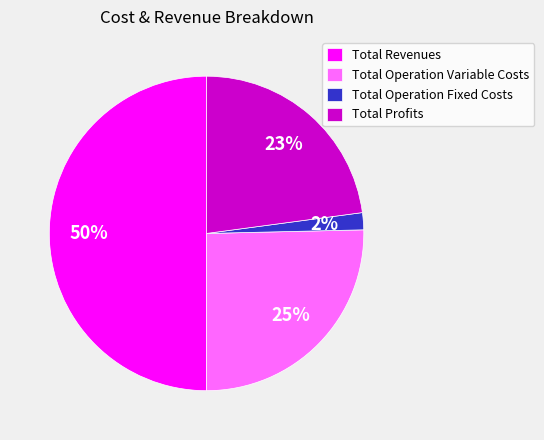

Which has a higher value, Total Operation Variable Costs or Total Profits?

Total Operation Variable Costs